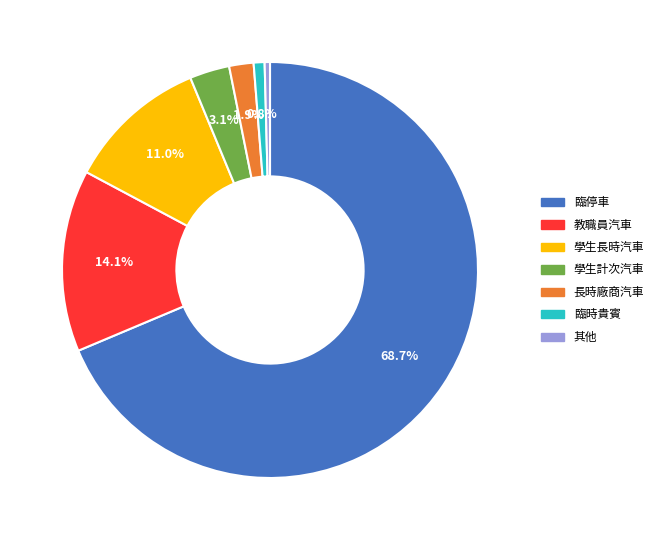

How many segments does this pie chart have?

7